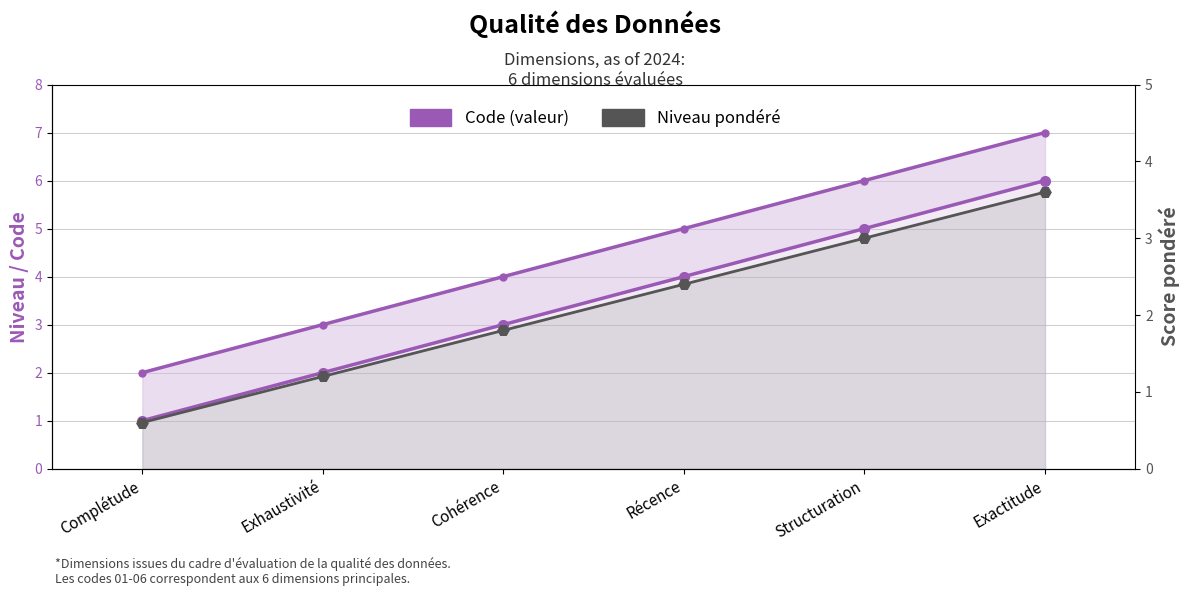

At which label is Niveau pondéré closest to 2?

Cohérence